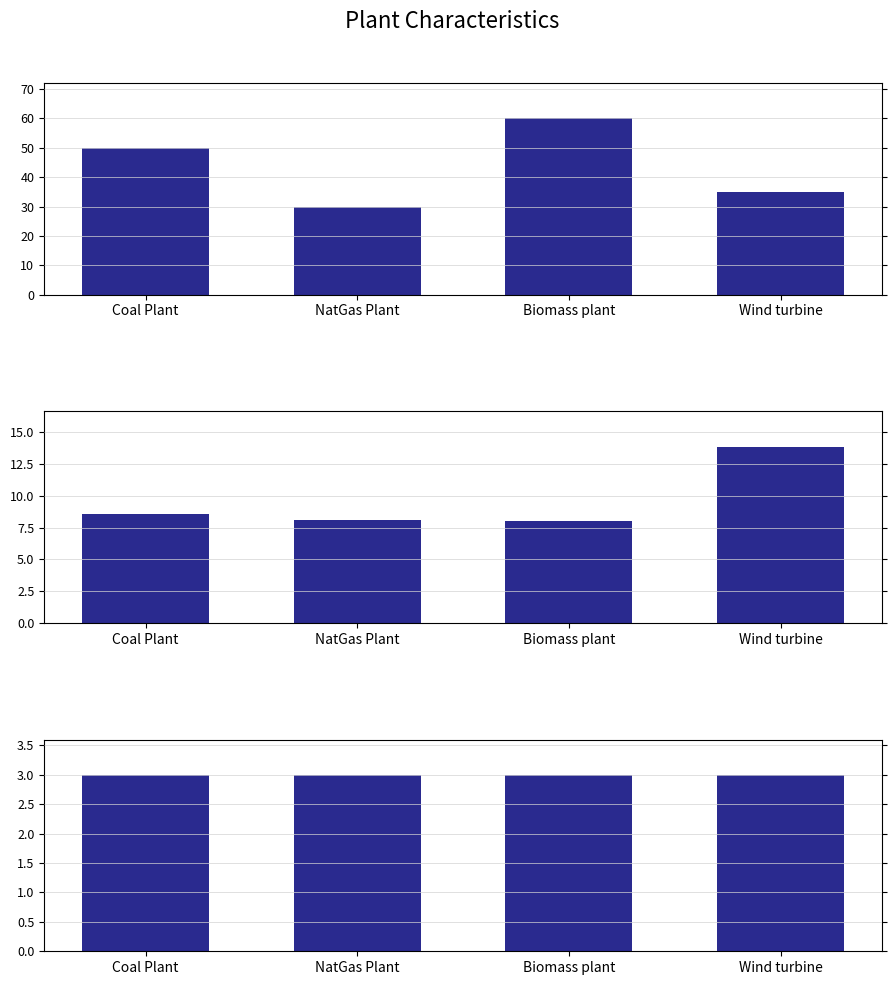

What is the value of the OtherMC/OtherMC bar at the 3rd from the left?

3.0